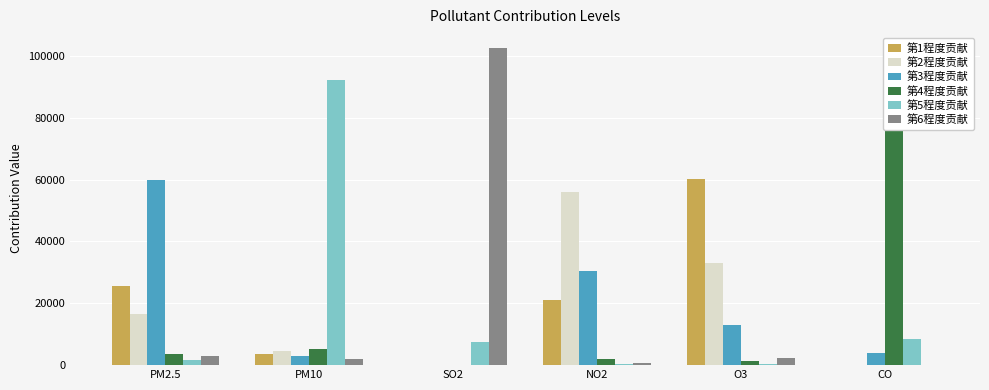

Rank the series by their maximum value, from lowest to highest.

第2程度贡献, 第3程度贡献, 第1程度贡献, 第5程度贡献, 第4程度贡献, 第6程度贡献